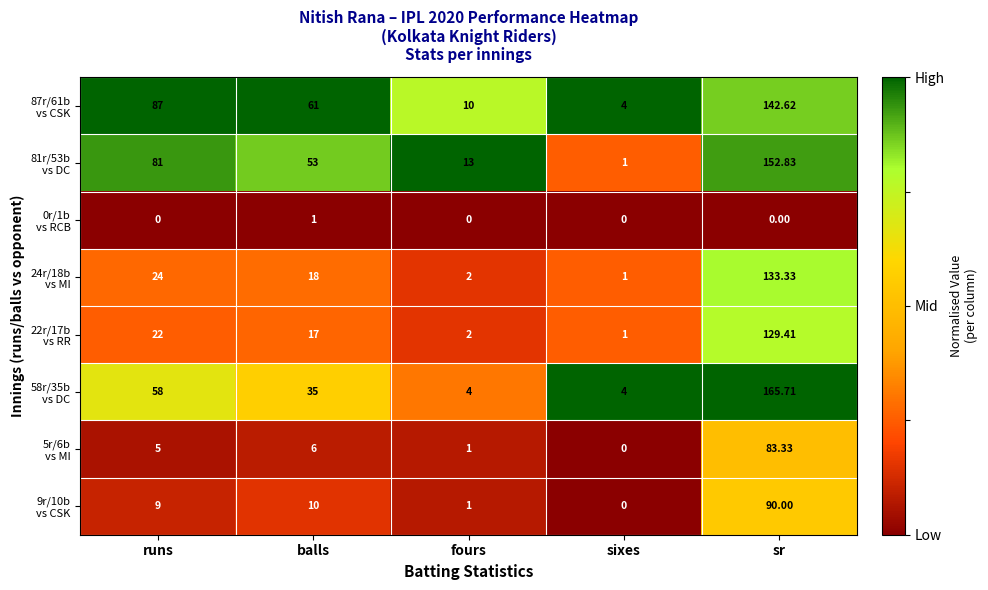

At which category does the chart reach its peak across all series?

sr